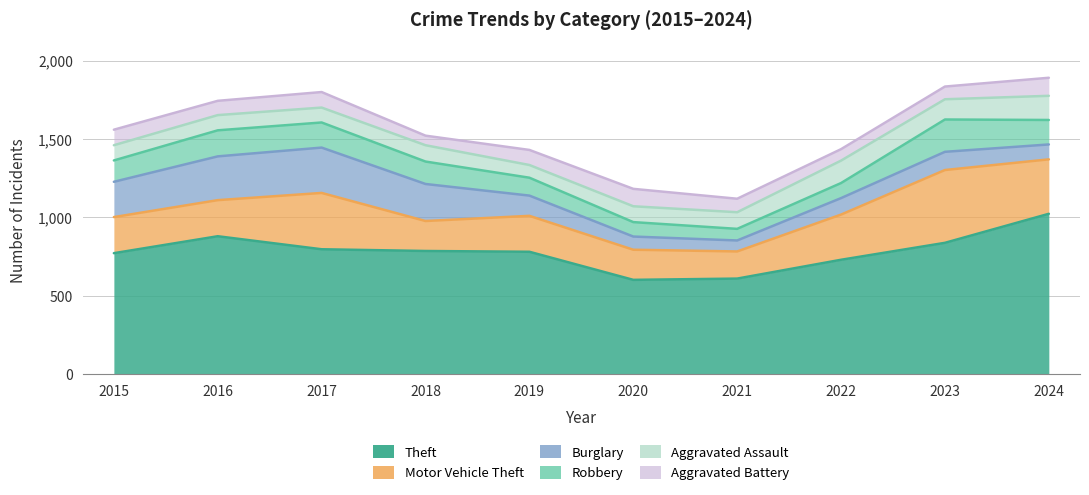

At which category is the sum across all series the highest?

2024